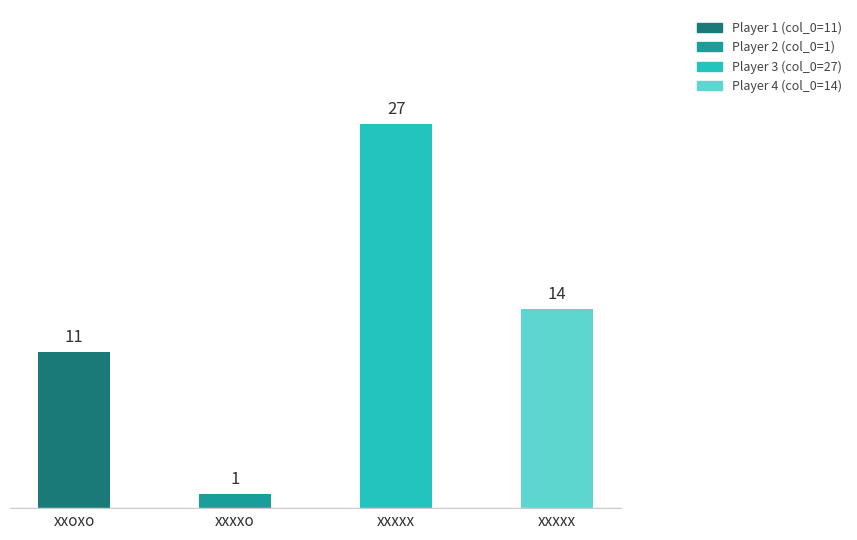

How many data points does each series have?

4